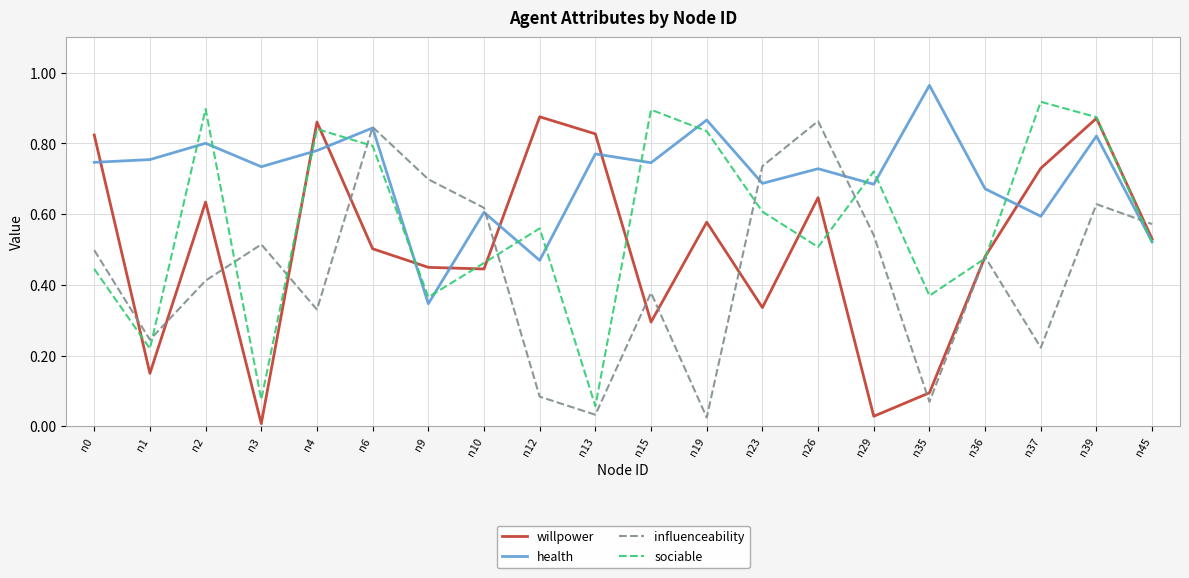

At which category is the sum across all series the highest?

n39